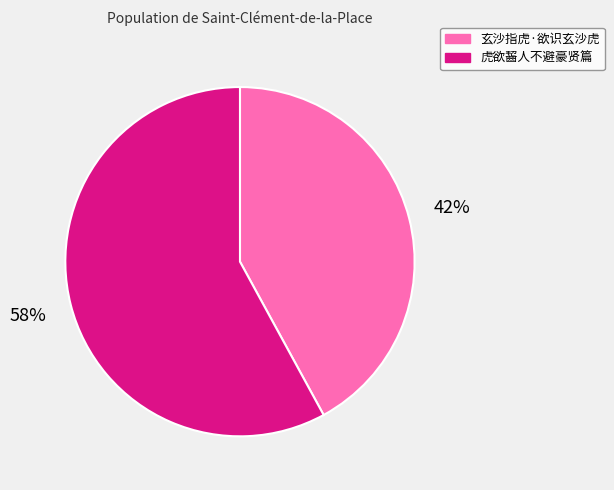

To the nearest percent, what portion does 玄沙指虎·欲识玄沙虎 represent?

42%